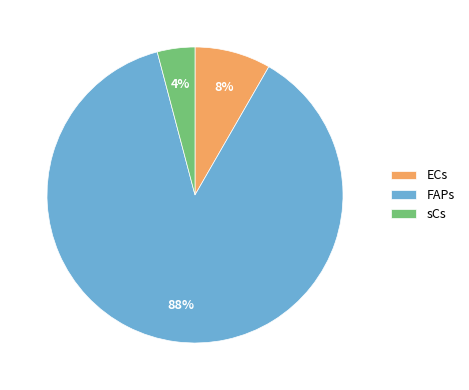

To the nearest percent, what portion does sCs represent?

4%